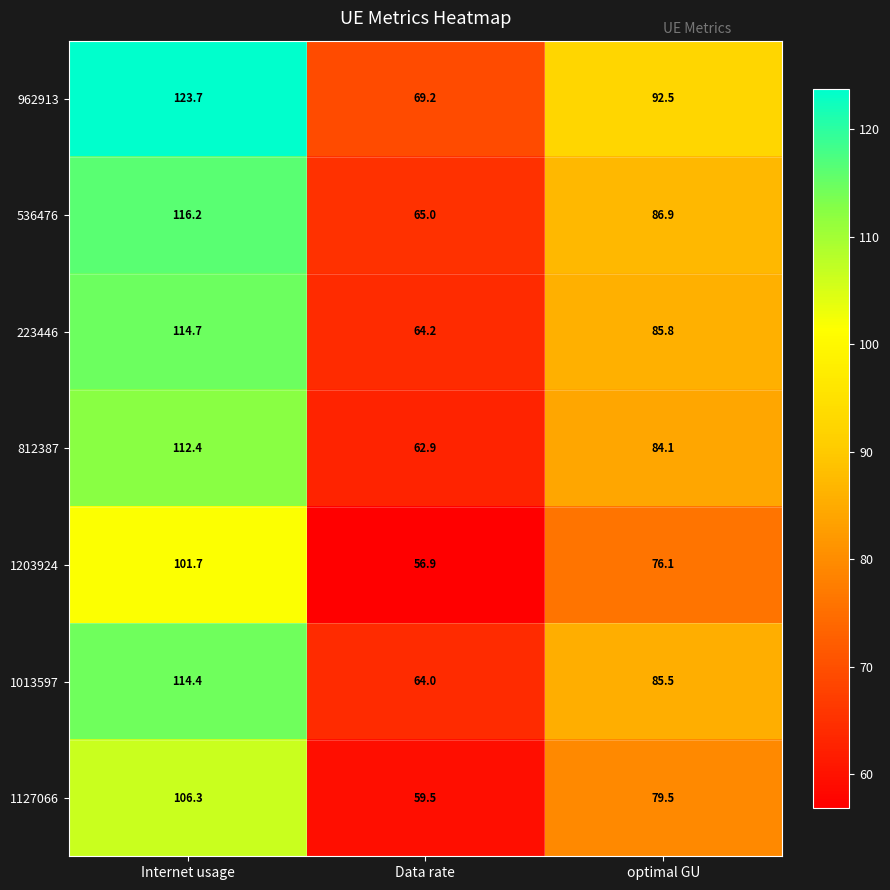

Which series has the largest total across all categories?

962913